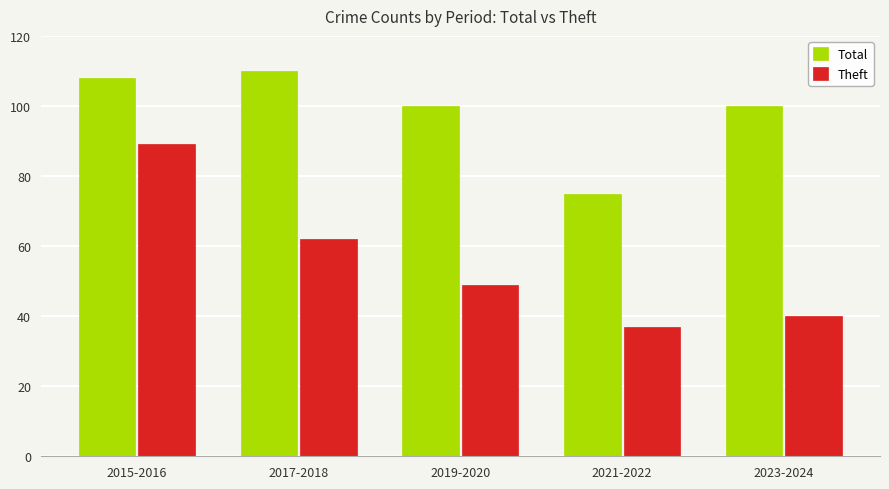

Reading right to left, transcribe all the data shown in this chart.

Total: 100	75	100	110	108
Theft: 40	37	49	62	89